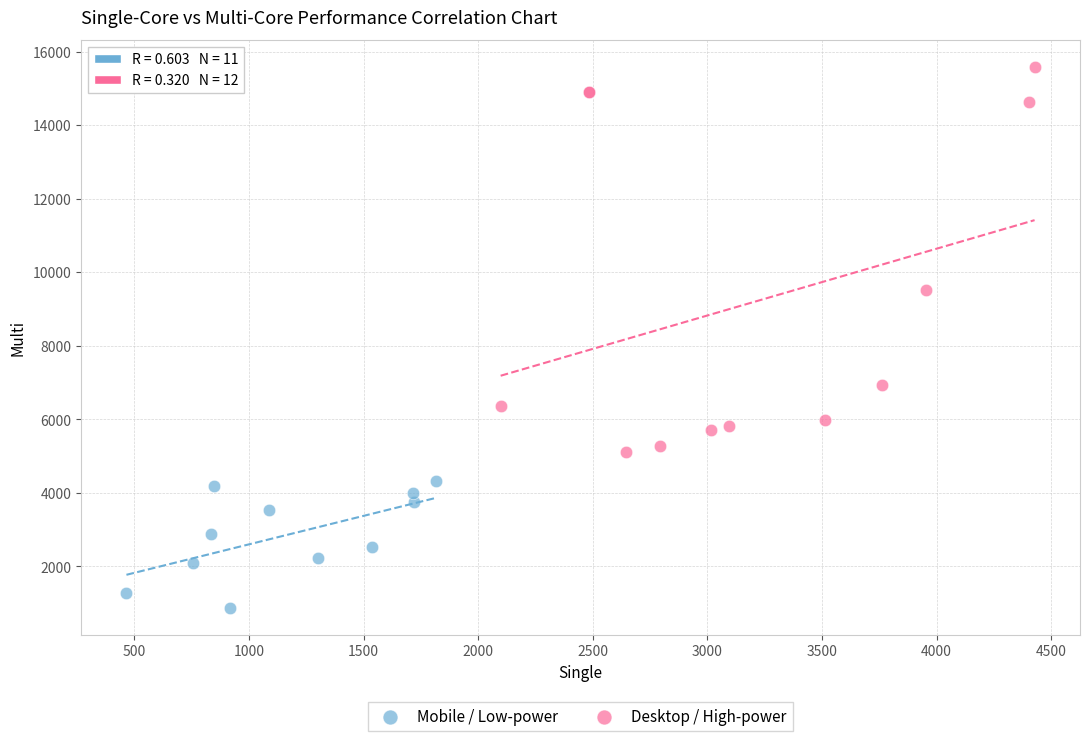

Which series reaches the minimum Y coordinate?

Mobile / Low-power